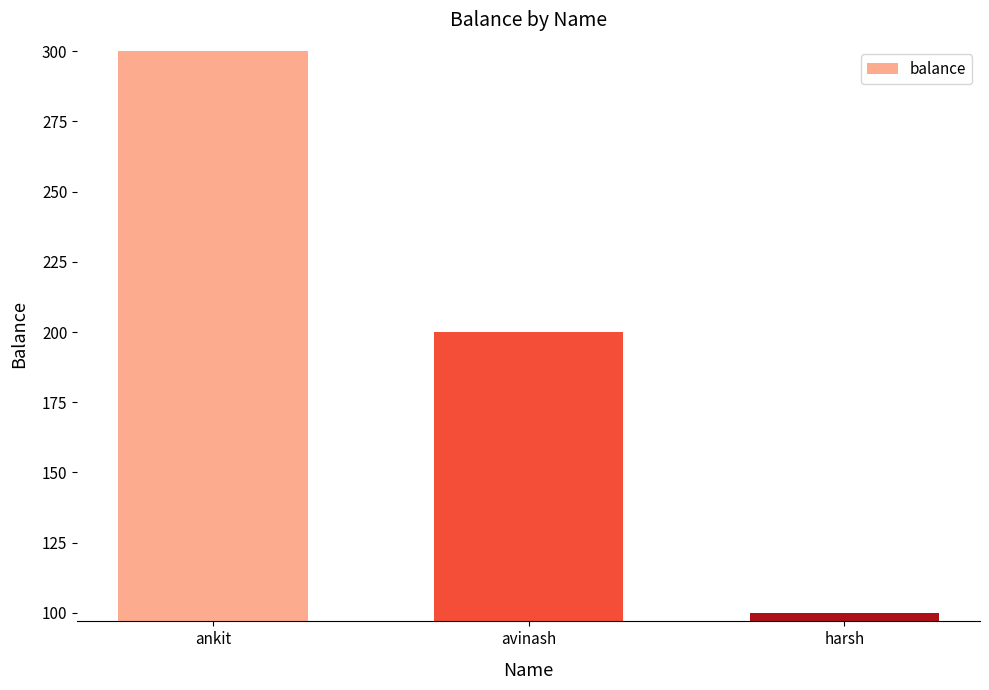

What value does the data have at ankit, to the nearest 5?

300